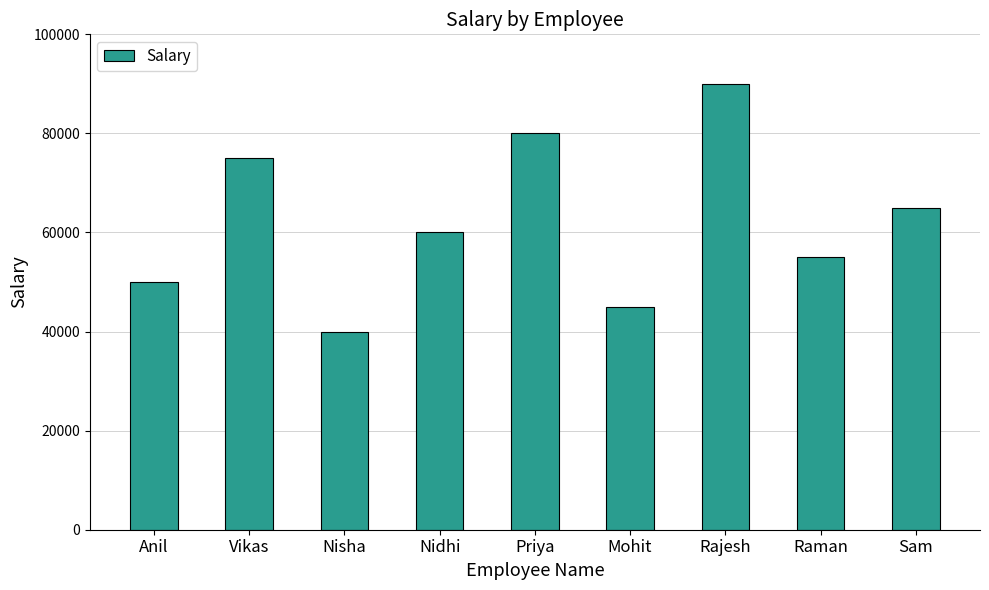

How many data points are less than 60000?

4